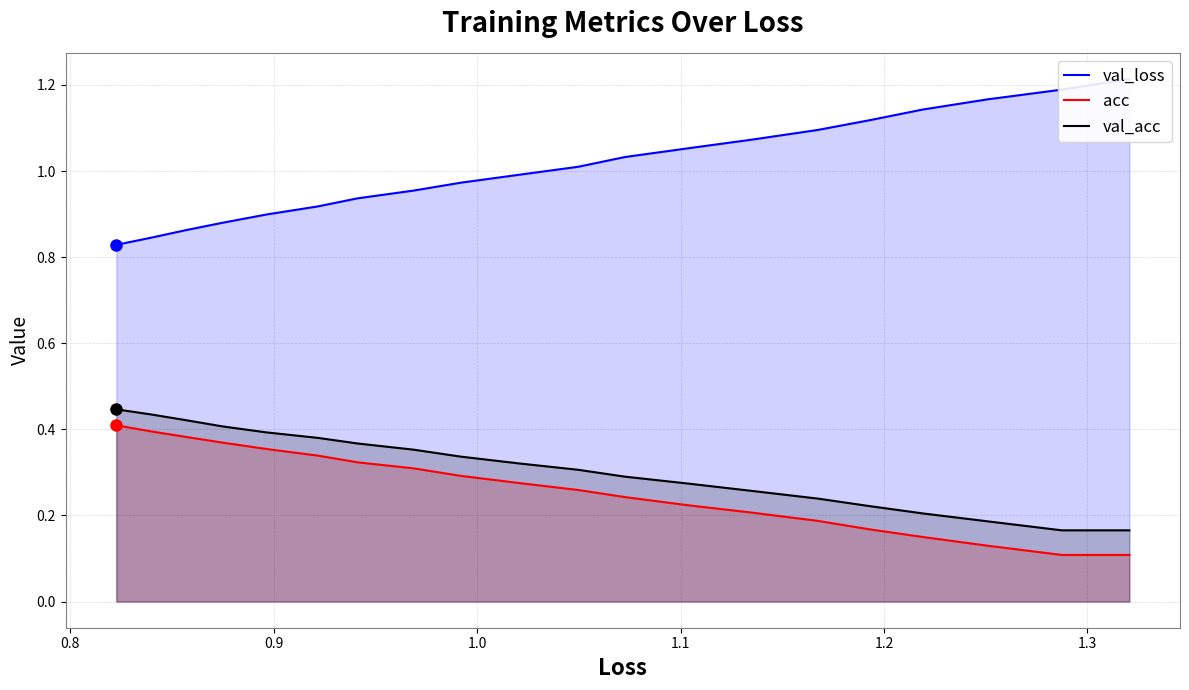

Count the val_acc values in the range 0 to 1.

20